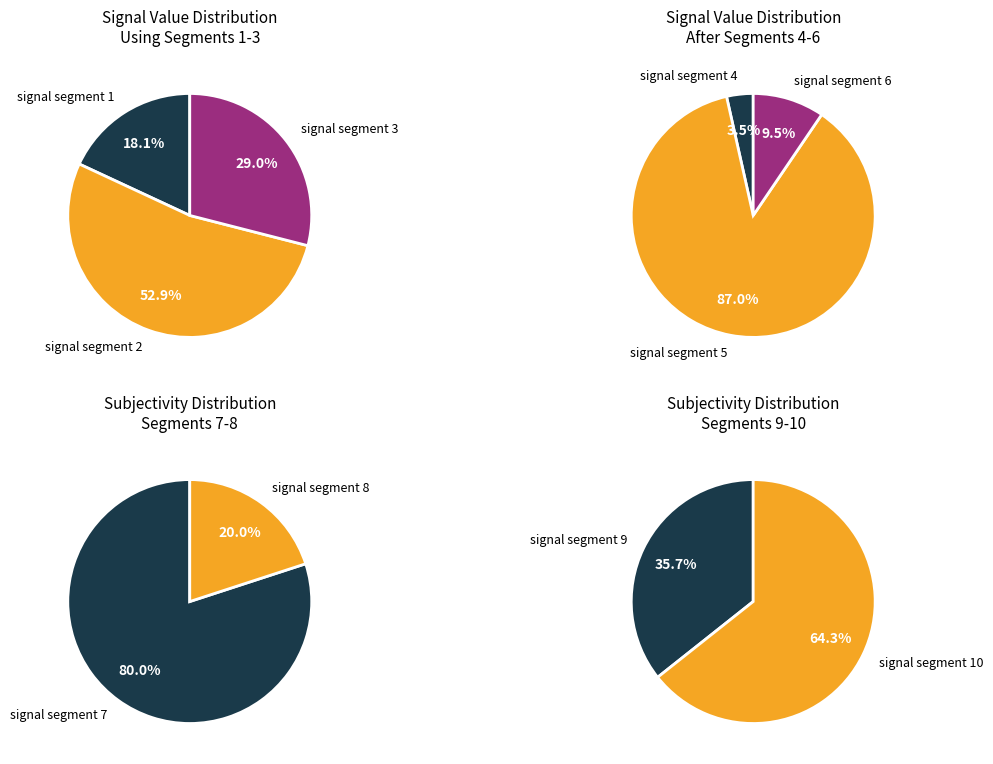

How many slices are in this pie chart?

10